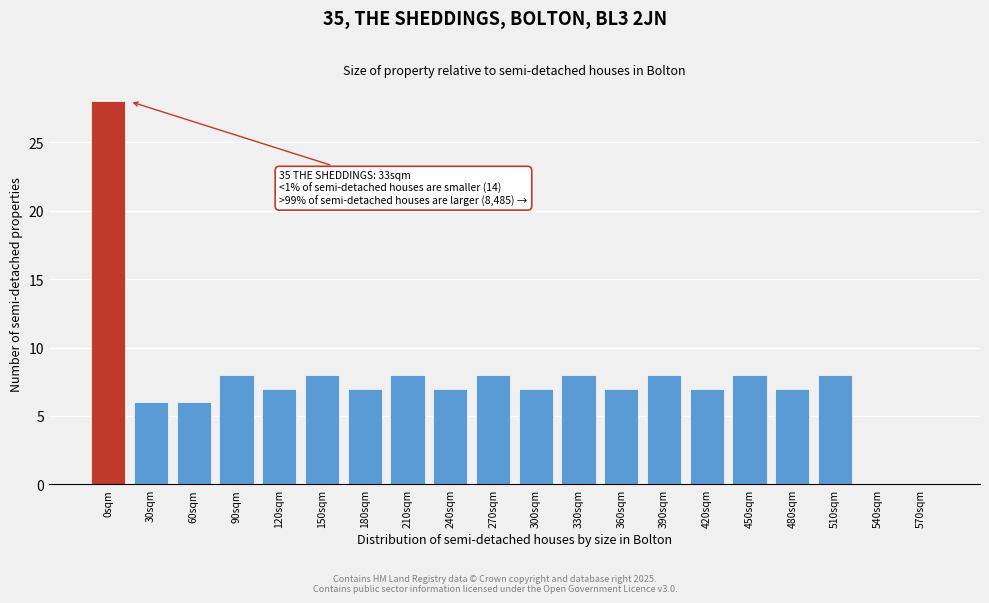

Reading left to right, extract all data points from this chart.

0sqm=28	30sqm=6	60sqm=6	90sqm=8	120sqm=7	150sqm=8	180sqm=7	210sqm=8	240sqm=7	270sqm=8	300sqm=7	330sqm=8	360sqm=7	390sqm=8	420sqm=7	450sqm=8	480sqm=7	510sqm=8	540sqm=0	570sqm=0